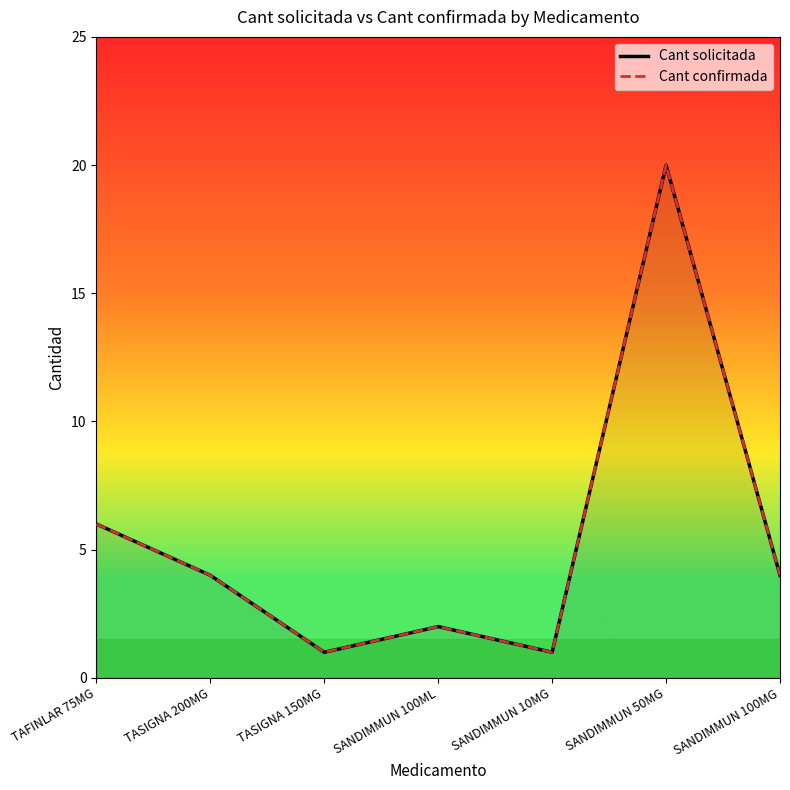

Rank the series at SANDIMMUN 100ML from lowest to highest value.

Cant solicitada, Cant confirmada